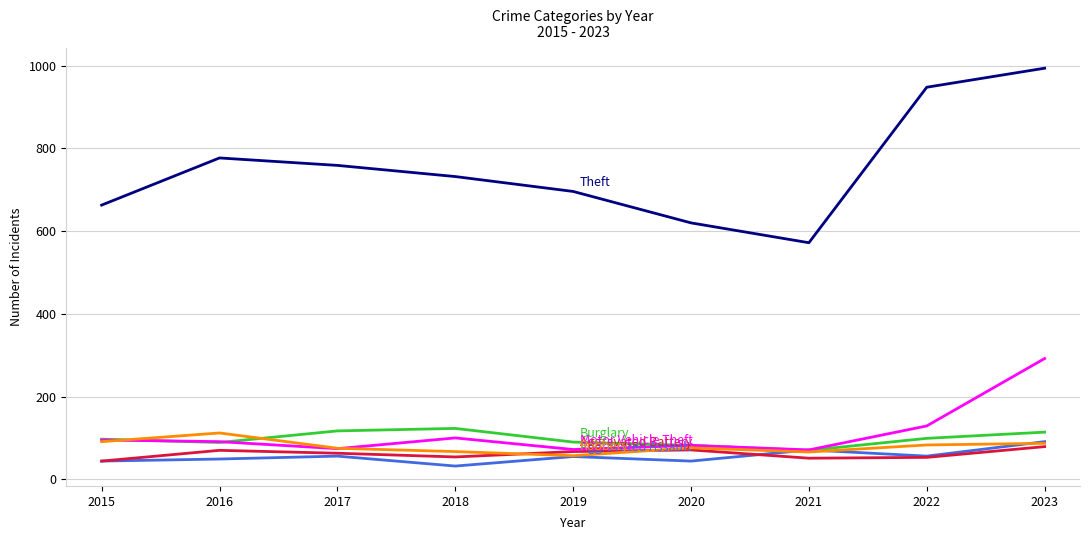

What is the difference between the highest and lowest values at 2017?

703